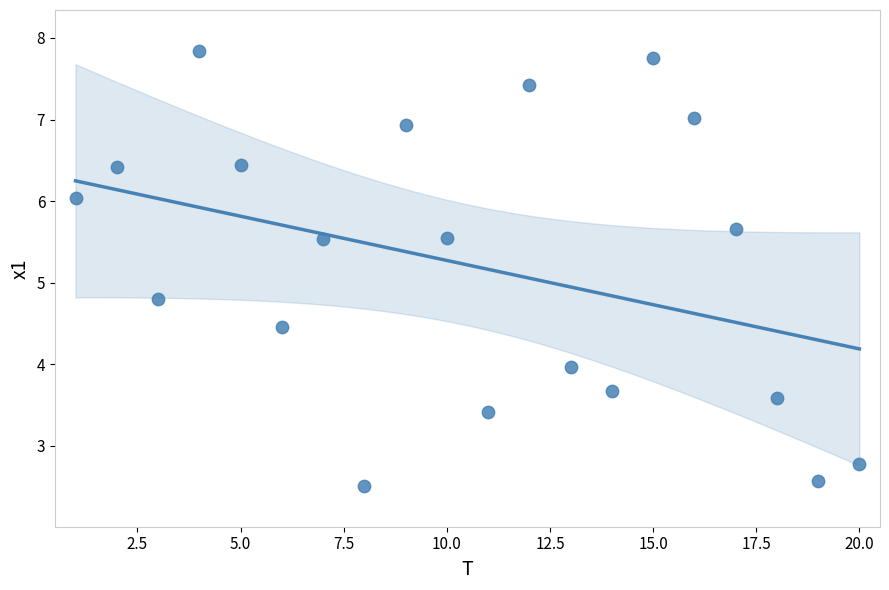

What is the range of X values (max minus min)?

19.0